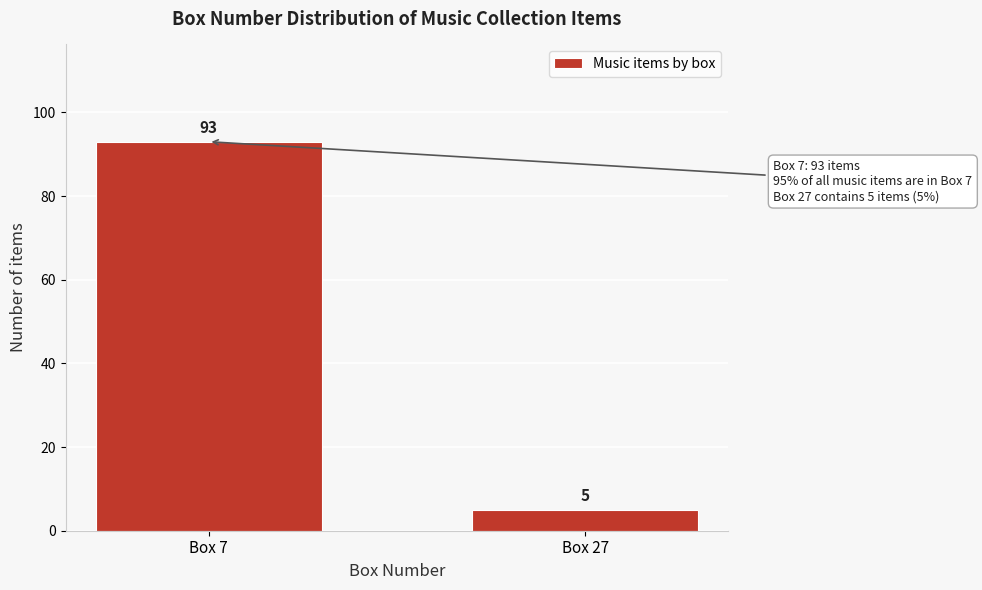

Reading left to right, extract all data points from this chart.

Box 7=93	Box 27=5